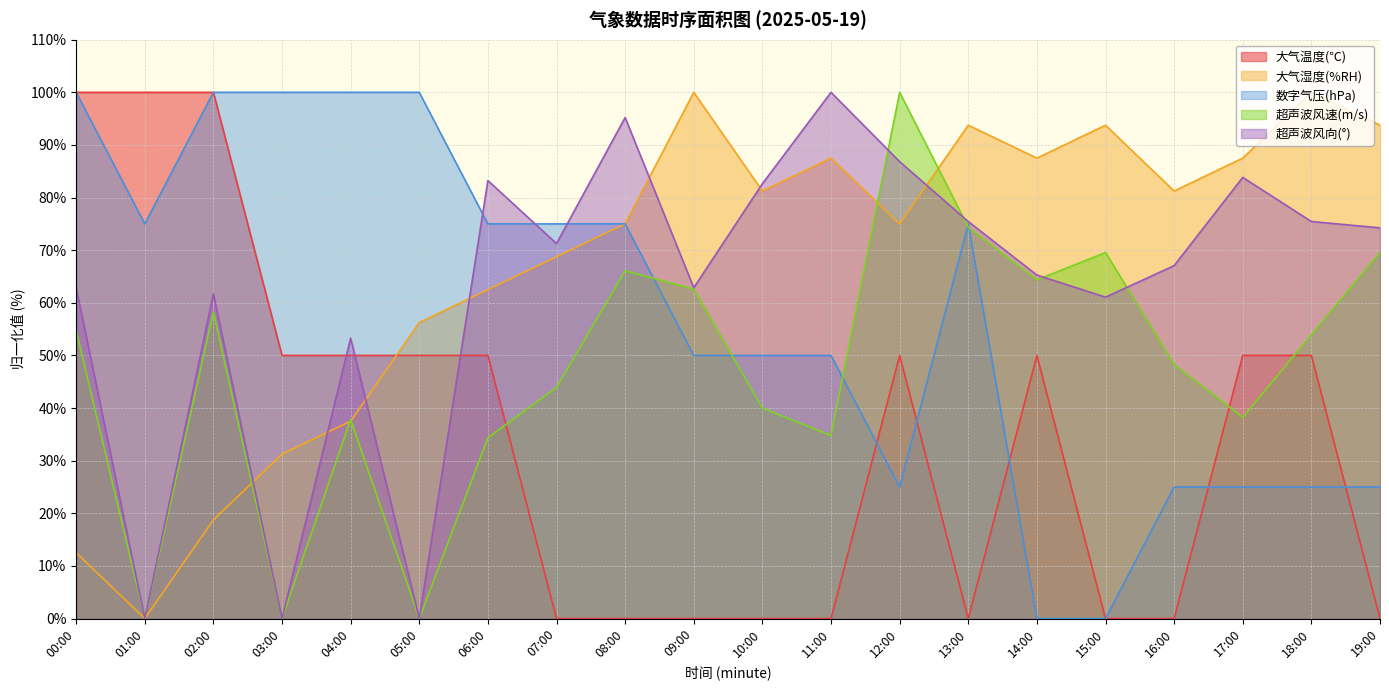

What is the difference between the highest and lowest values at 04:00?

62.5